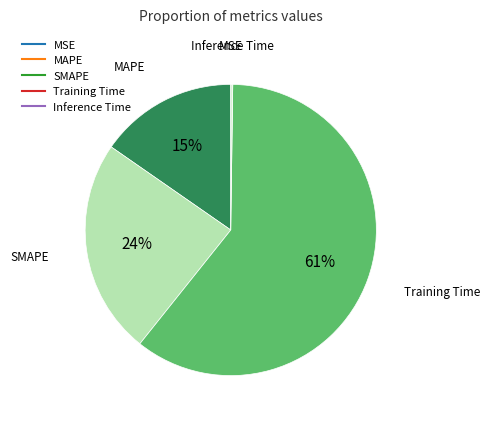

Is Training Time the majority of the pie?

Yes